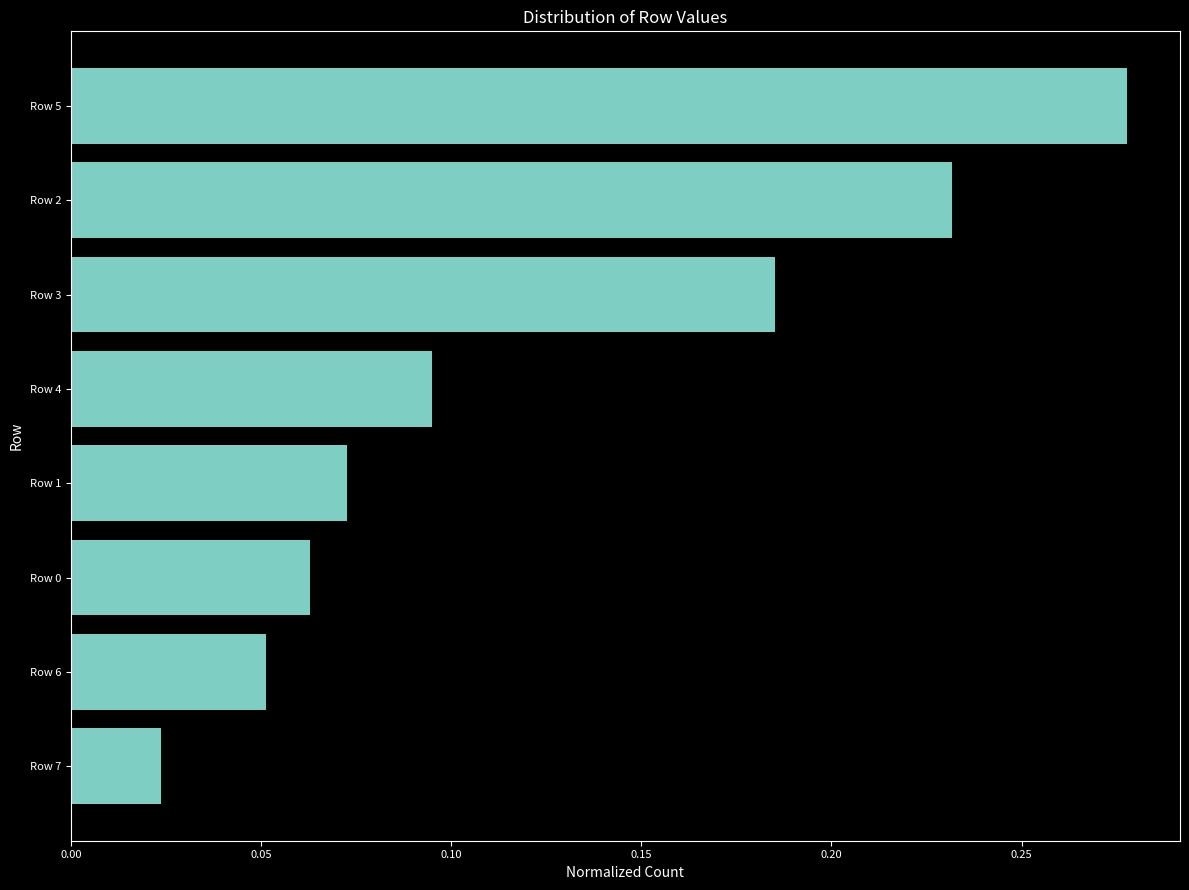

Which label corresponds to the smallest value in the chart?

Row 7